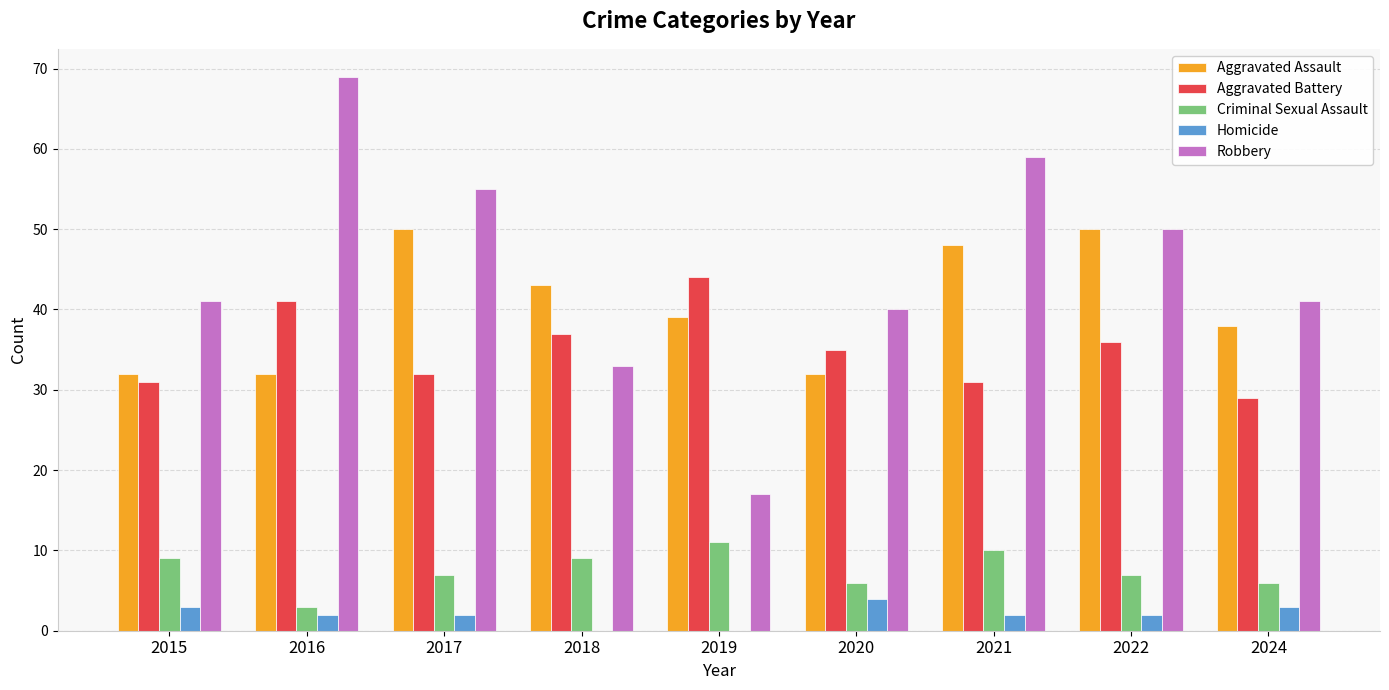

Does the chart contain stacked bars?

No